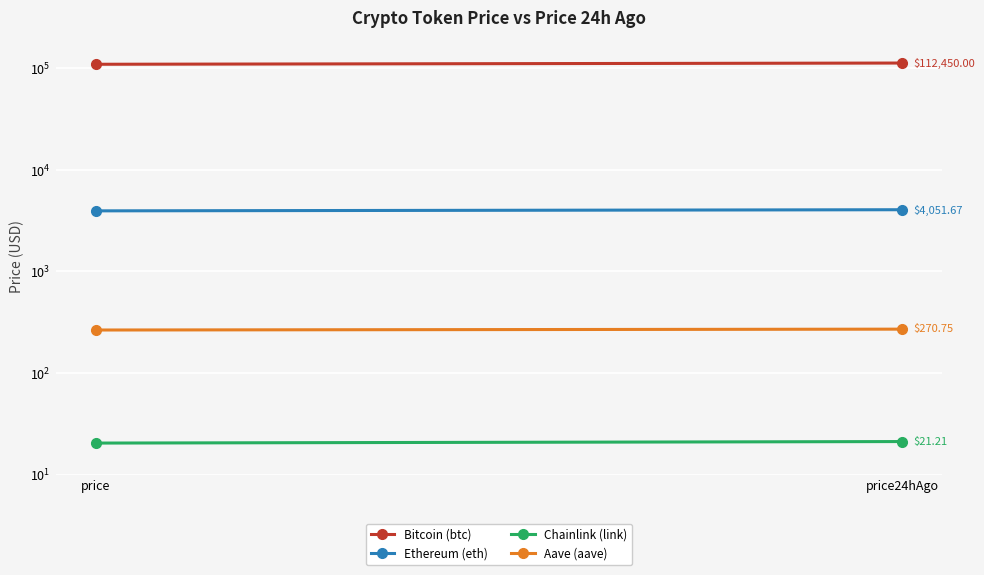

Rank the categories by Bitcoin (btc) value from lowest to highest.

price, price24hAgo